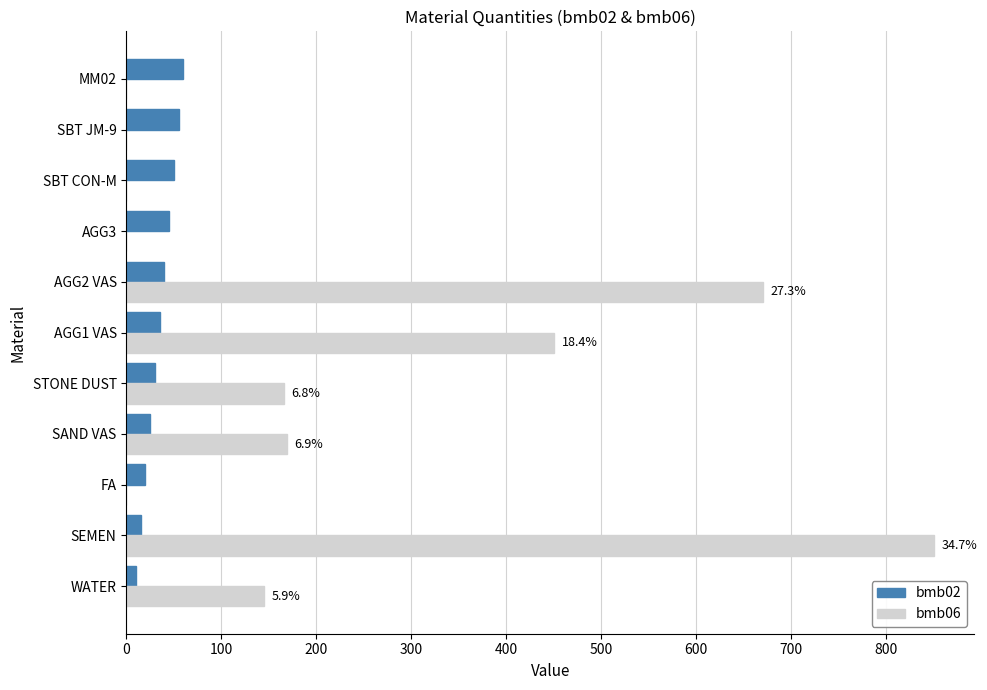

What are all the series names shown in the legend?

bmb02, bmb06